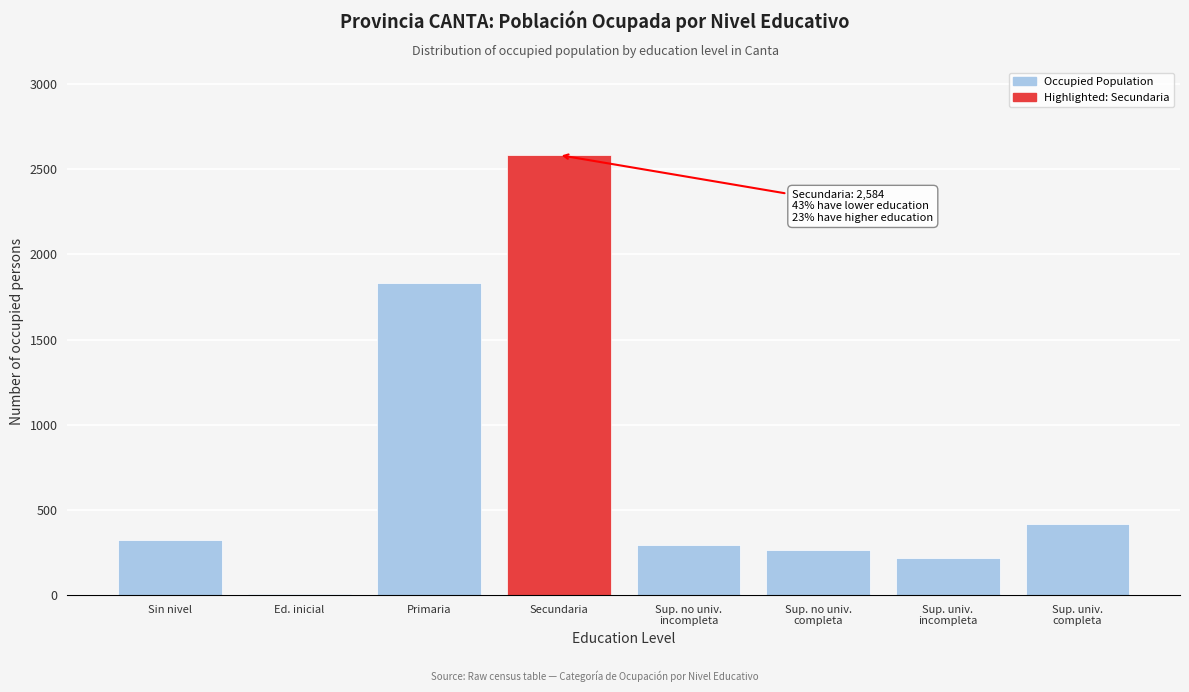

What is the approximate value at Primaria?

1831